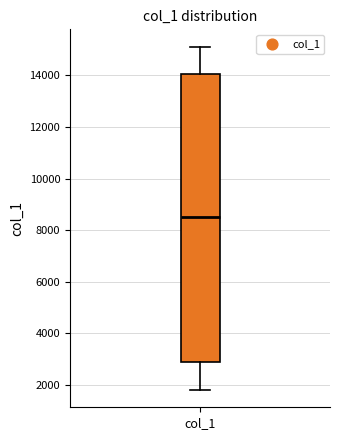

Where is the upper edge of the box for col_1 on the y-axis? The values are not printed on the chart, so give them approximately, as read against the axis.

14000